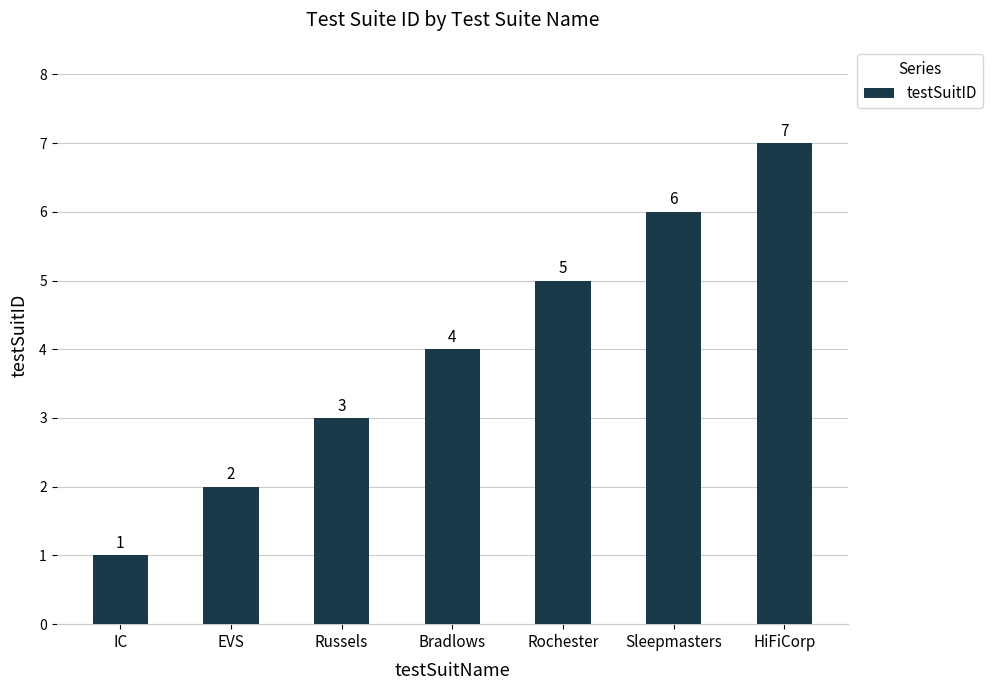

What is the sum of all values?

28